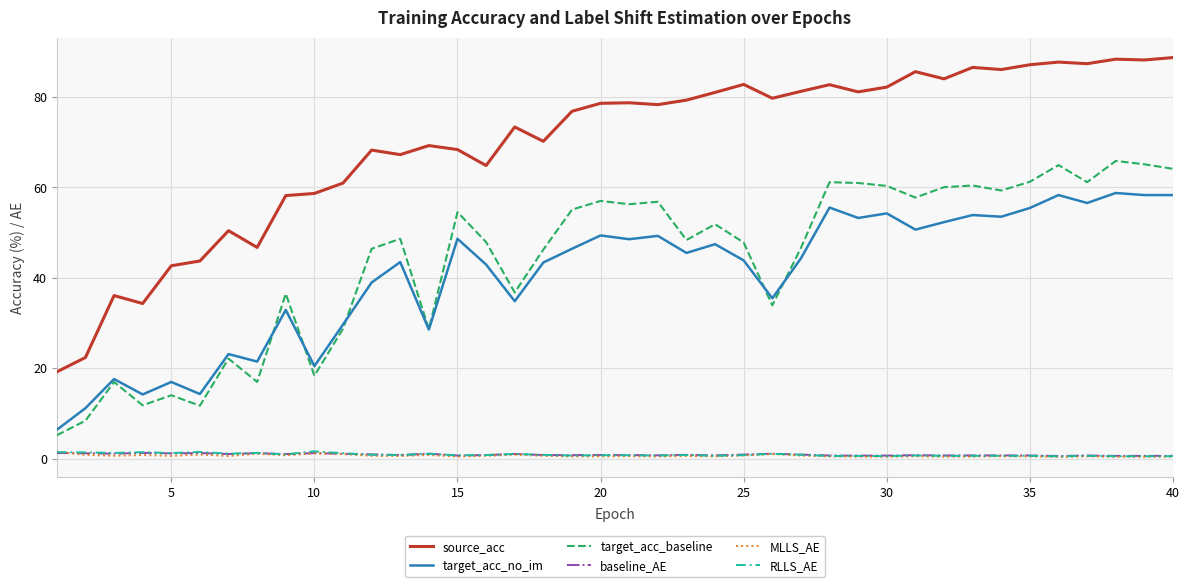

How many lines are shown in the chart?

6